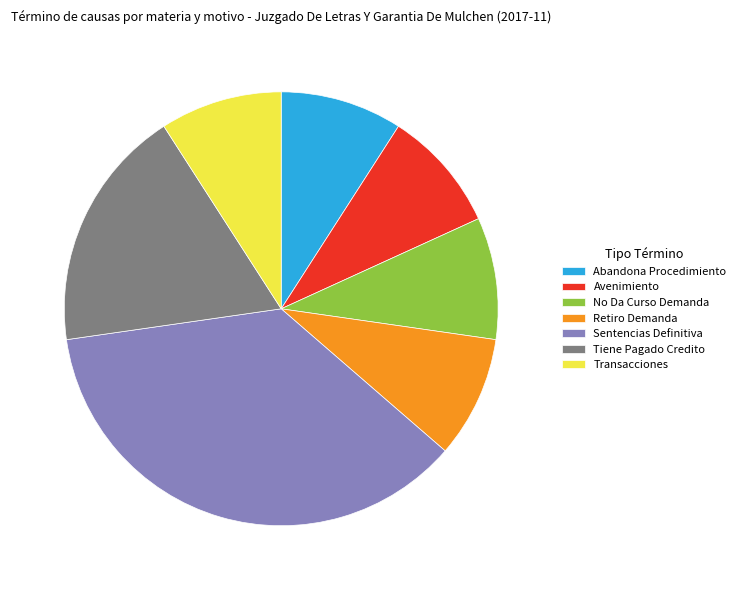

Is Tiene Pagado Credito the majority of the pie?

No